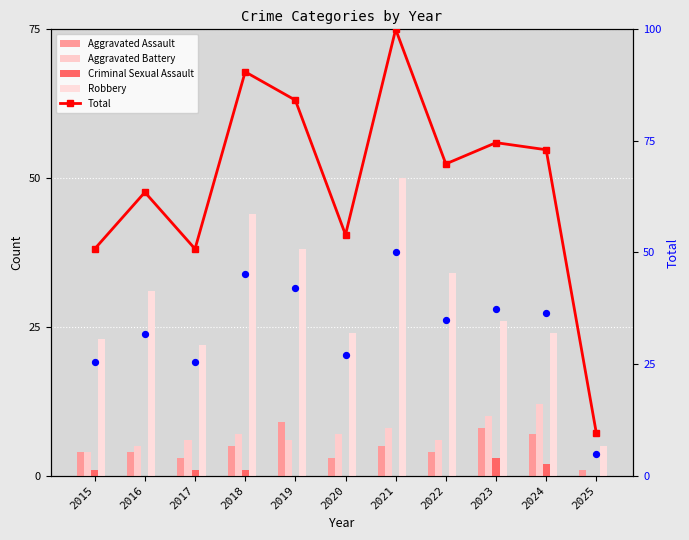

Which series contains the highest Y value?

Total